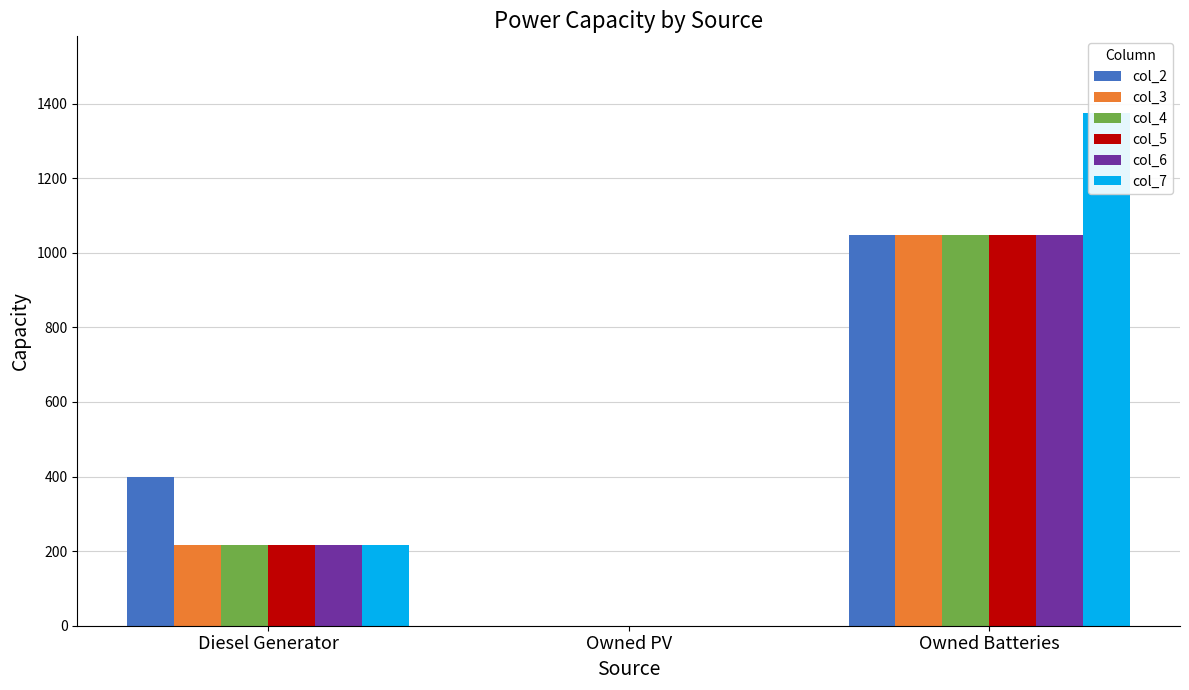

Where is col_2 nearest to the value 524?

Diesel Generator